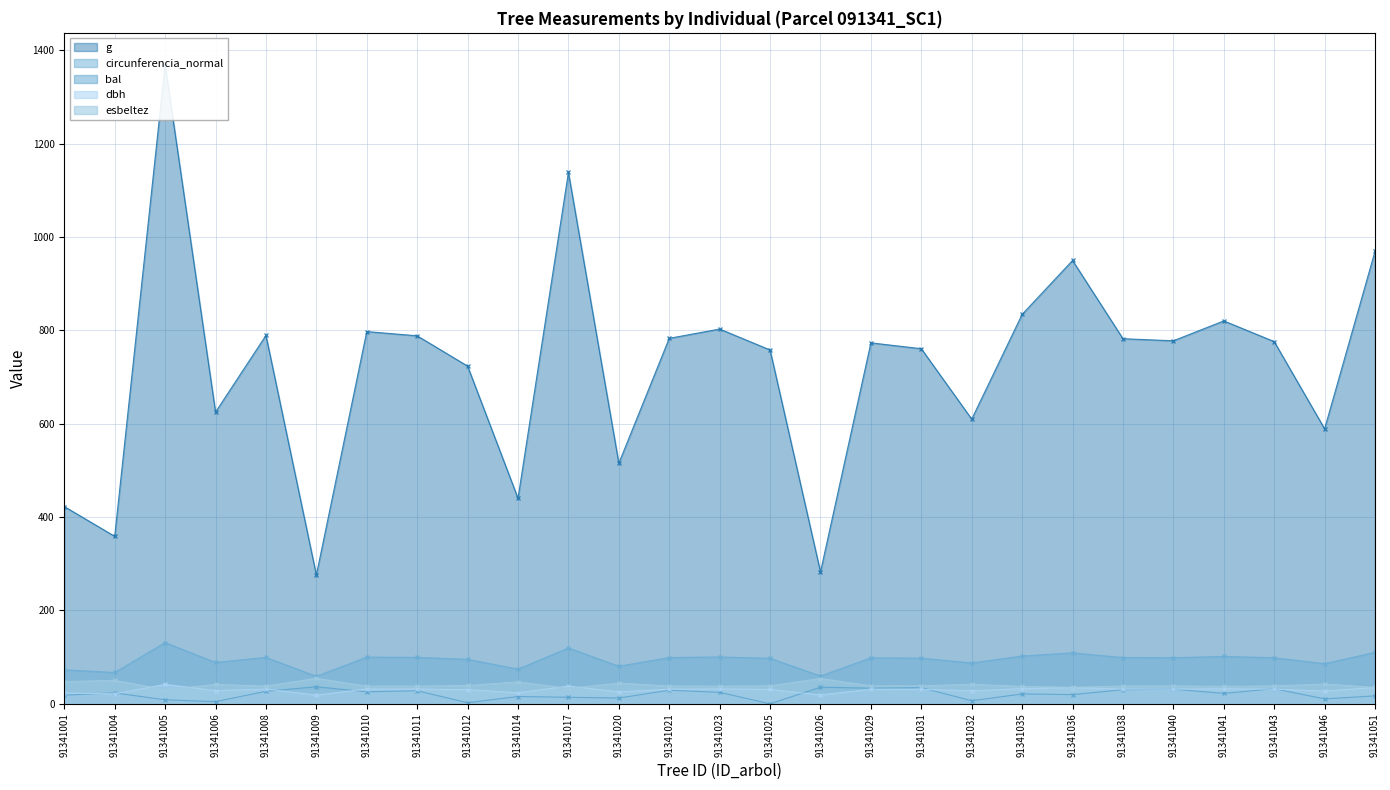

Reading left to right, transcribe all the data shown in this chart.

dbh: 23.2	21.4	41.8	28.2	31.7	18.7	31.9	31.7	30.4	23.7	38.1	25.6	31.6	32.0	31.1	19.0	31.4	31.1	27.9	32.6	34.8	31.6	31.5	32.3	31.4	27.4	35.1
g: 422.6	358.8	1368.7	624.9	789.1	275.9	797.3	788.2	723.4	440.2	1138.1	515.4	782.8	802.7	757.9	282.6	773.2	760.6	609.8	834.2	949.6	782.0	777.6	820.2	775.9	589.0	969.2
bal: 18.5	23.5	8.7	4.7	26.9	36.6	25.8	28.0	2.4	15.7	14.1	12.5	29.1	24.6	0.0	35.7	33.6	34.6	6.7	21.2	19.8	30.2	31.4	22.4	32.5	10.6	17.1
circunferencia_normal: 72.9	67.2	131.2	88.6	99.6	58.9	100.1	99.5	95.3	74.4	119.6	80.5	99.2	100.4	97.6	59.6	98.6	97.8	87.5	102.4	109.2	99.1	98.8	101.5	98.7	86.0	110.4
esbeltez: 47.7	50.3	30.6	41.5	38.0	54.7	37.9	38.1	39.3	47.0	33.0	44.5	38.2	37.8	38.6	54.3	38.3	38.6	41.9	37.2	35.4	38.2	38.3	37.5	38.3	42.4	35.1